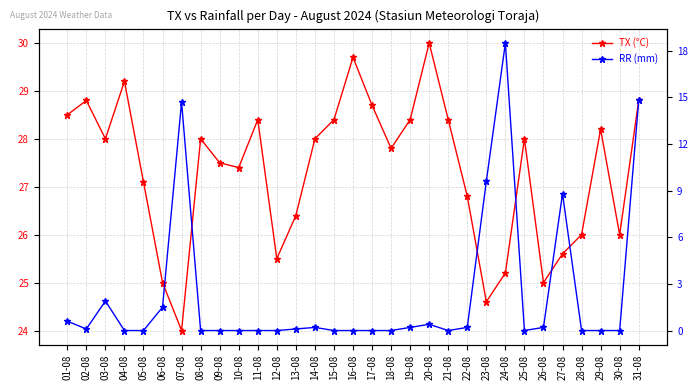

True or false: TX (°C) has more than 1 interior local peaks.

True